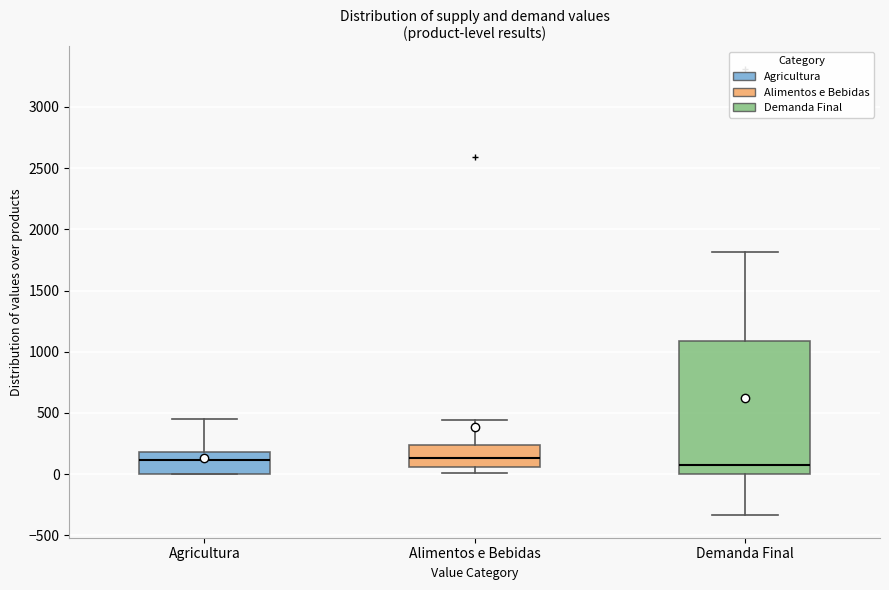

Reading left to right, read every box against the y-axis: the position of its median line, the range the box covers, and the ends of its whiskers. The values are not printed on the chart, so give them approximately, as read against the axis.

Agricultura: median 100, box 0 to 200, whiskers 0 to 450
Alimentos e Bebidas: median 150, box 50 to 250, whiskers 0 to 450
Demanda Final: median 50, box 0 to 1100, whiskers -350 to 1800